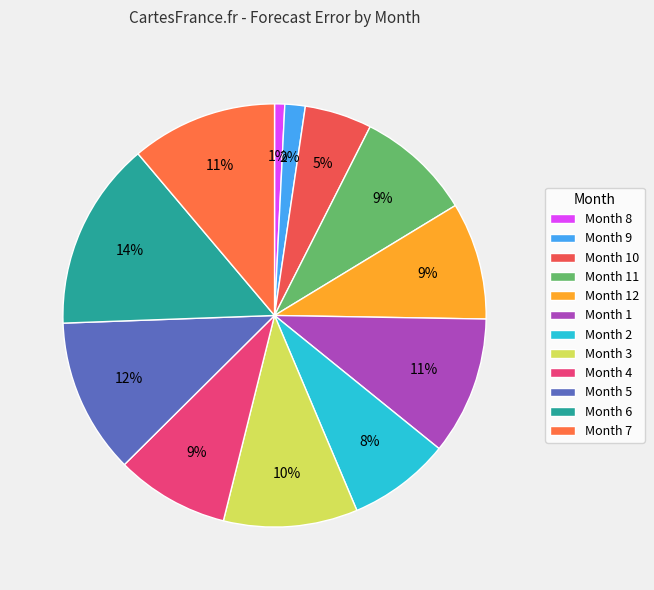

How many segments does this pie chart have?

12